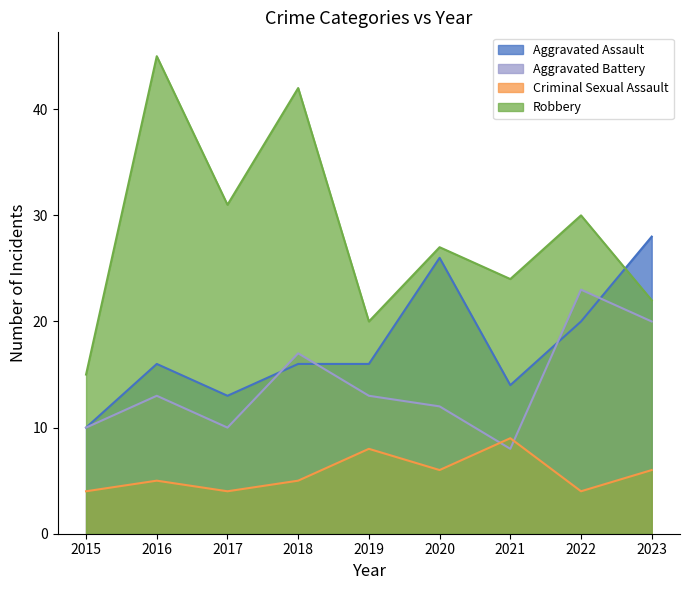

True or false: Criminal Sexual Assault and Aggravated Battery cross at least once.

True